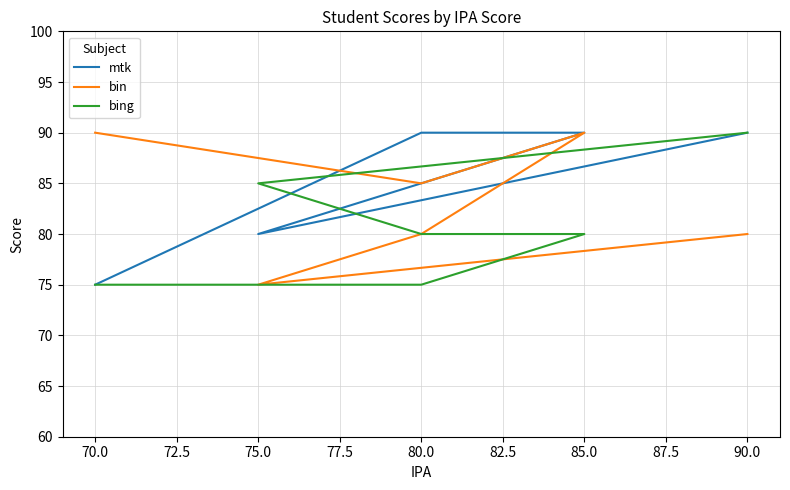

What is the label of the 4th point from the left?

85.0